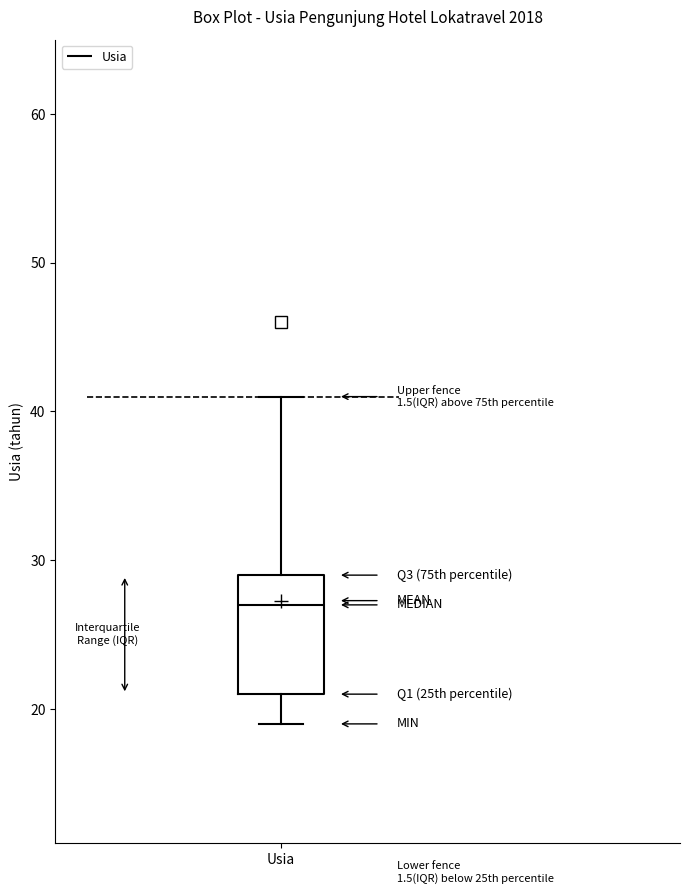

Transcribe this box plot: give where the median line is, the range the box spans, and where the two whiskers end, as read against the y-axis. The values are not printed on the chart, so give them approximately, as read against the axis.

median 27, box 21 to 29, whiskers 19 to 41